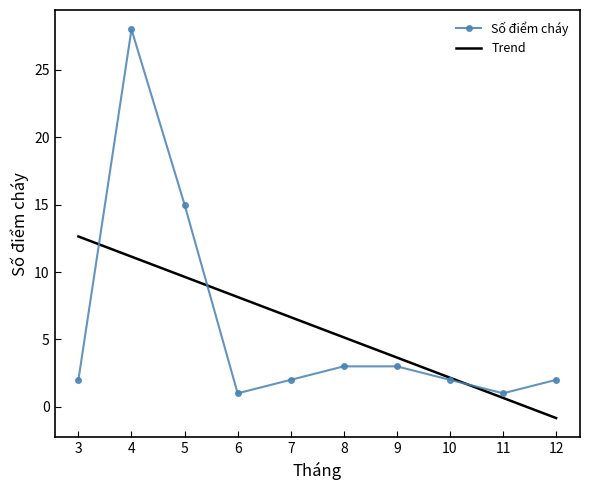

Is it true that the value at 9 is 1?

False